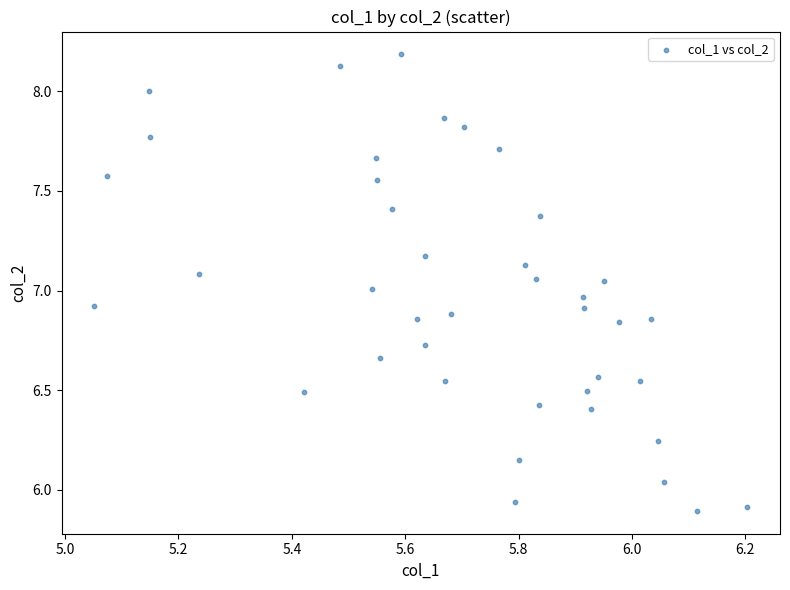

What is the range of X values (max minus min)?

1.2